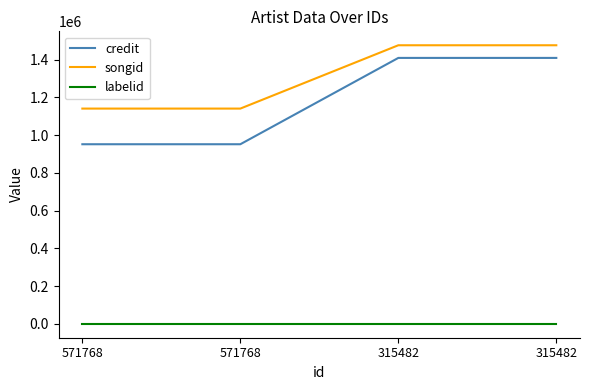

True or false: songid and labelid intersect in this chart.

False